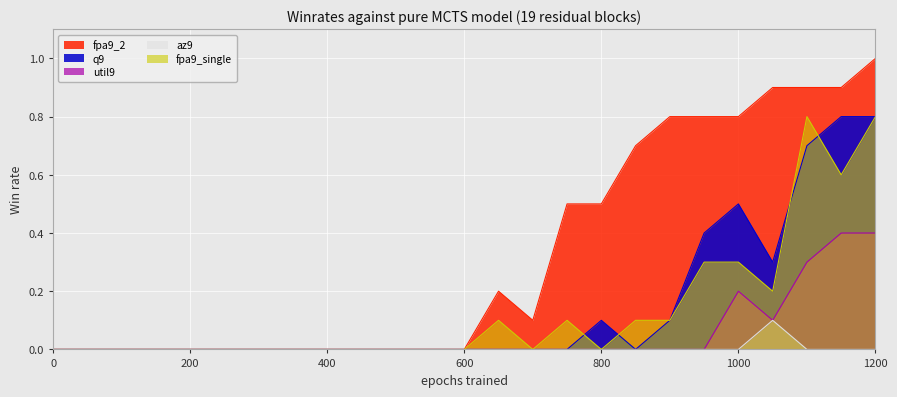

Between 850 and 650, which is larger?

850